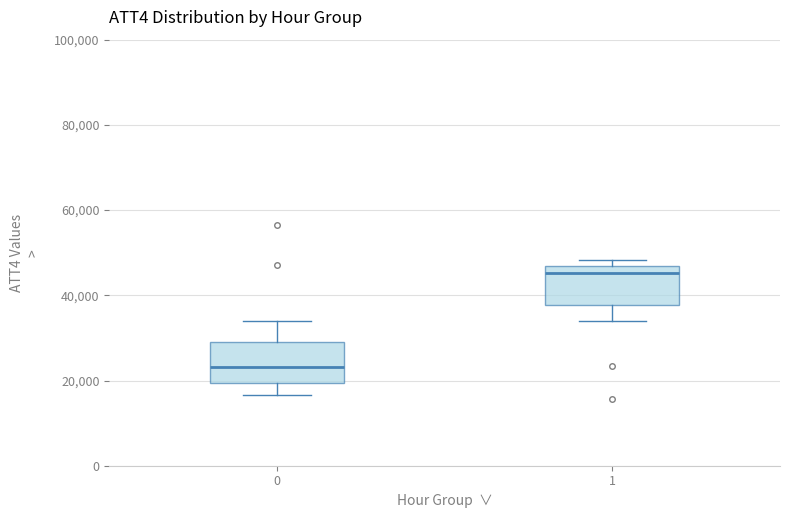

Reading left to right, read every box against the y-axis: the position of its median line, the range the box covers, and the ends of its whiskers. The values are not printed on the chart, so give them approximately, as read against the axis.

0: median 24000, box 20000 to 30000, whiskers 16000 to 34000
1: median 46000 (just below the box's upper edge), box 38000 to 46000, whiskers 34000 to 48000